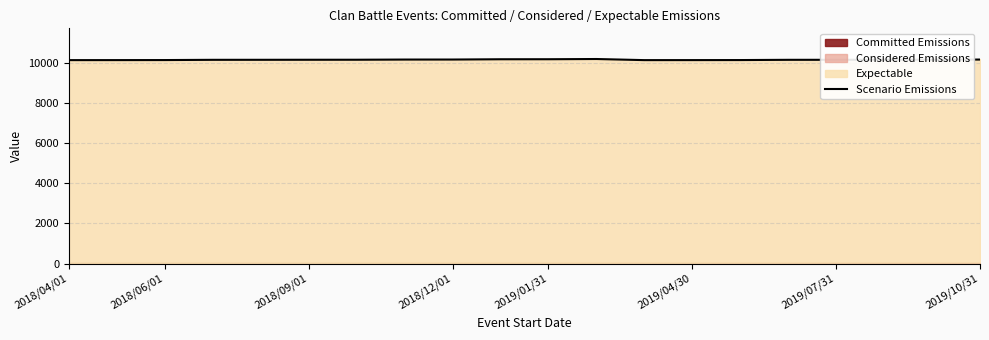

What is the minimum value for Scenario Emissions?

10126.1